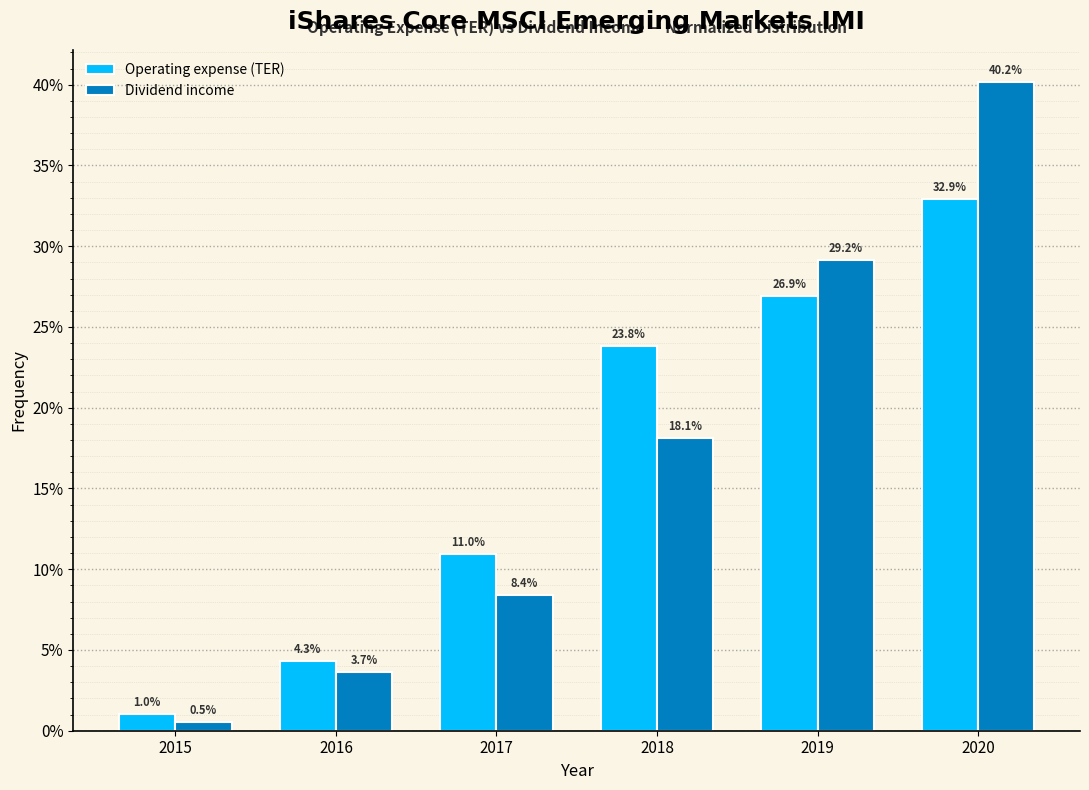

Reading right to left, what are all the values shown in this chart?

Operating expense (TER): 32.9	26.9	23.8	11.0	4.3	1.0
Dividend income: 40.2	29.2	18.1	8.4	3.7	0.5